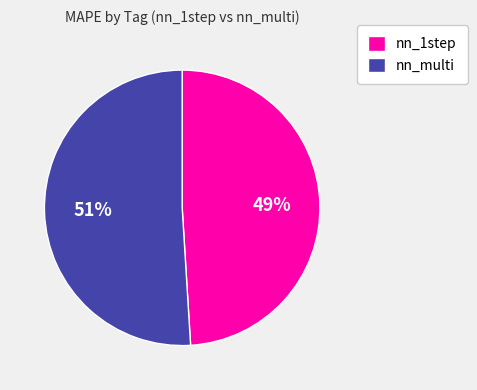

To the nearest percent, what is the difference between the largest and smallest slice percentages?

2%